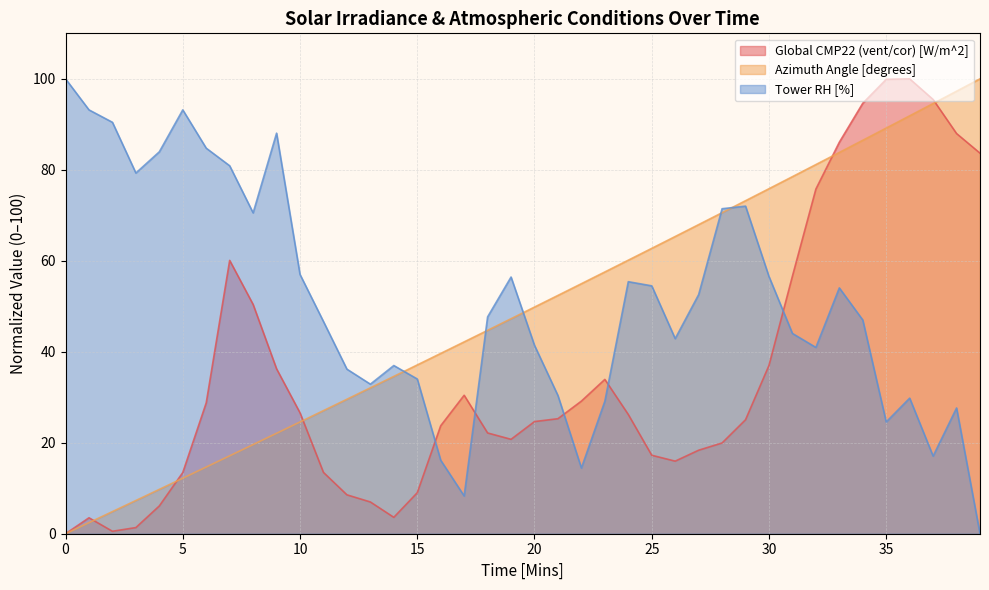

Reading right to left, extract all data points from this chart.

Global CMP22 (vent/cor) [W/m^2]: 83.7	88.0	95.5	100.0	99.9	94.6	86.1	75.8	56.6	37.0	25.1	20.0	18.4	16.0	17.3	26.2	33.9	29.2	25.3	24.7	20.8	22.2	30.4	23.7	9.0	3.6	7.0	8.6	13.5	26.6	36.3	50.4	60.1	28.8	13.5	6.1	1.4	0.5	3.5	0.0
Azimuth Angle [degrees]: 100.0	97.3	94.6	91.9	89.2	86.5	83.8	81.1	78.5	75.8	73.2	70.6	68.0	65.3	62.7	60.1	57.5	55.0	52.4	49.8	47.3	44.7	42.2	39.6	37.1	34.6	32.1	29.6	27.1	24.6	22.1	19.6	17.1	14.7	12.2	9.8	7.3	4.9	2.4	0.0
Tower RH [%]: 0.0	27.6	17.1	29.8	24.6	47.0	54.0	41.0	44.0	56.5	72.0	71.4	52.6	42.9	54.5	55.4	29.1	14.4	30.4	41.4	56.4	47.7	8.3	16.2	34.0	37.0	32.9	36.2	46.6	57.0	88.1	70.5	80.9	84.8	93.2	84.0	79.3	90.4	93.2	100.0